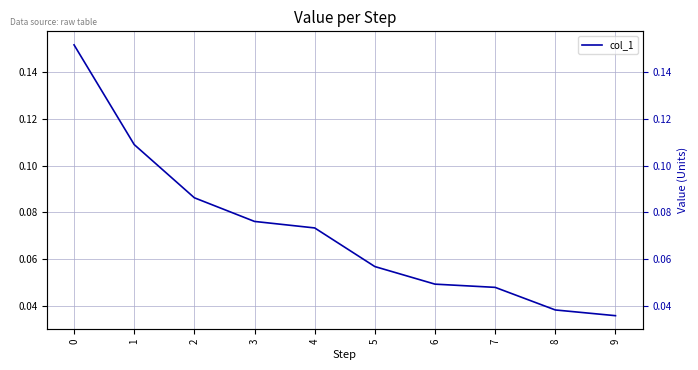

Which label corresponds to the smallest value in the chart?

9